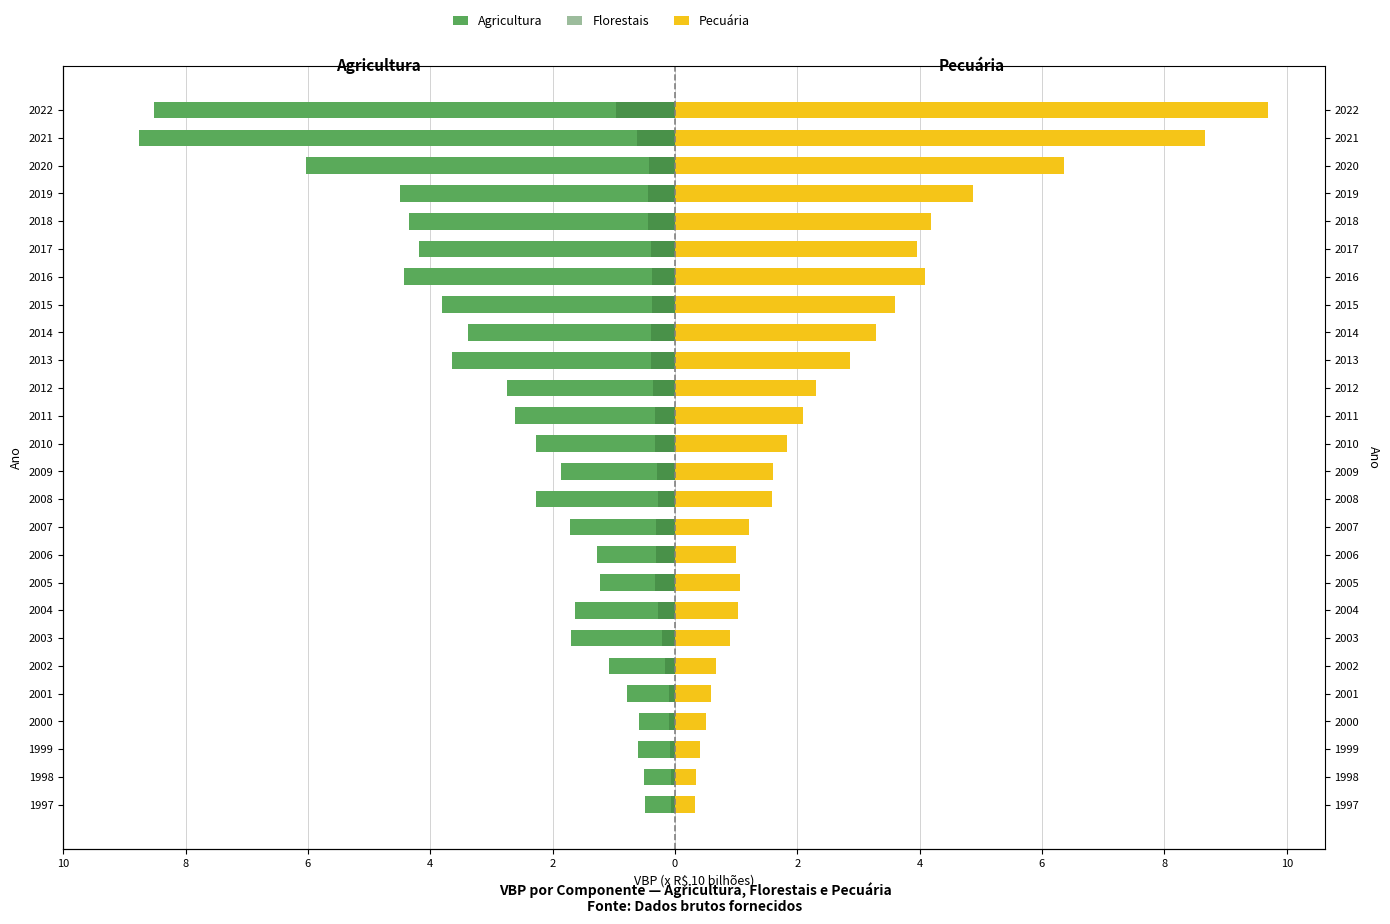

What is the greatest value displayed?

9.7